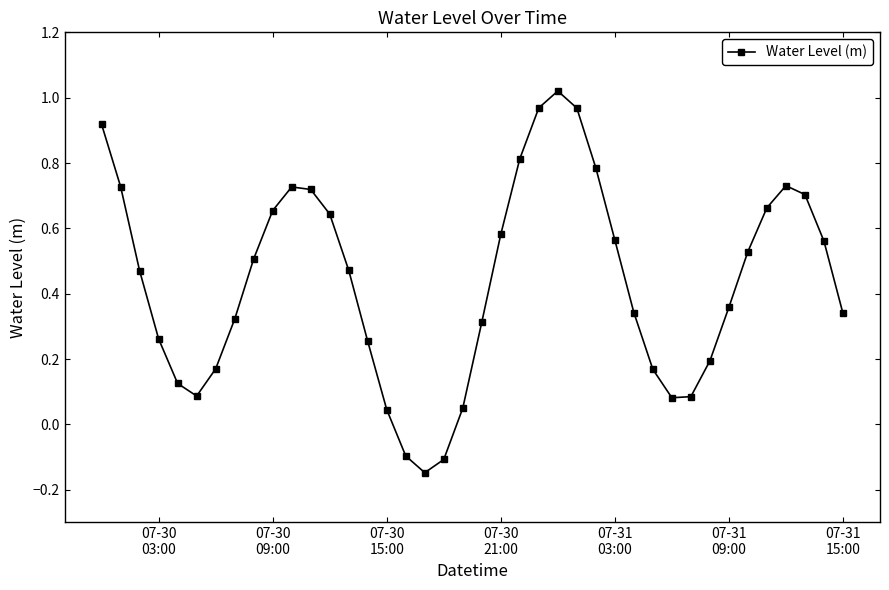

How many points are higher than both their immediate neighbors (excluding endpoints)?

3